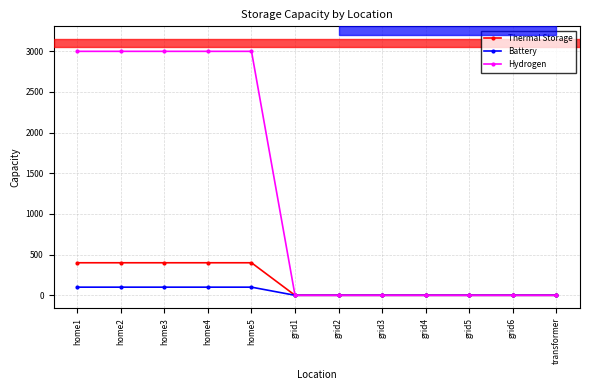

Reading left to right, transcribe all the data shown in this chart.

Thermal Storage: 400	400	400	400	400	0	0	0	0	0	0	0
Battery: 100	100	100	100	100	0	0	0	0	0	0	0
Hydrogen: 3000	3000	3000	3000	3000	0	0	0	0	0	0	0